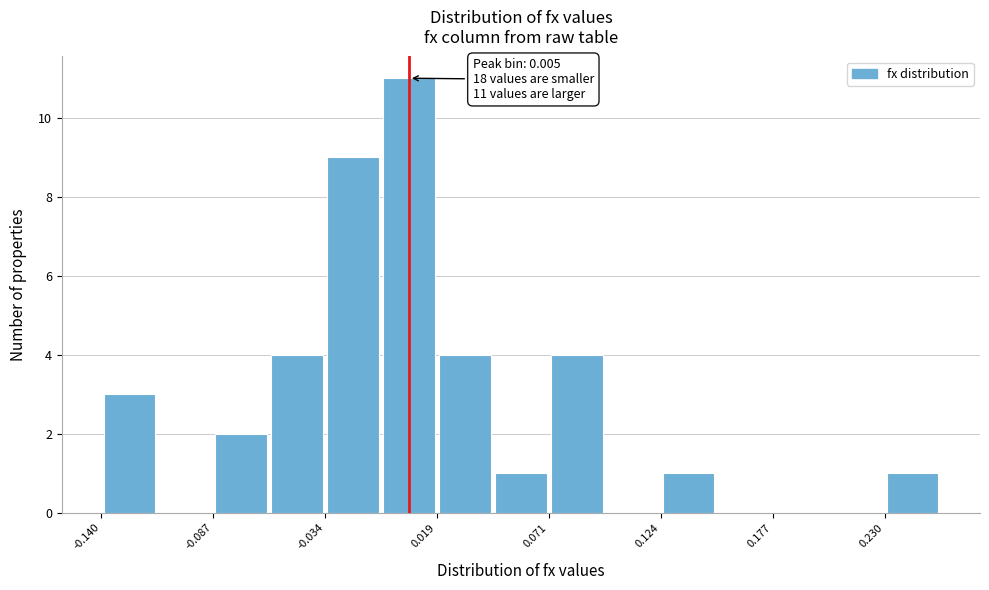

Around what value on the x-axis is the tallest bar? Give the approximate position of its centre, as read against the axis.

0.01